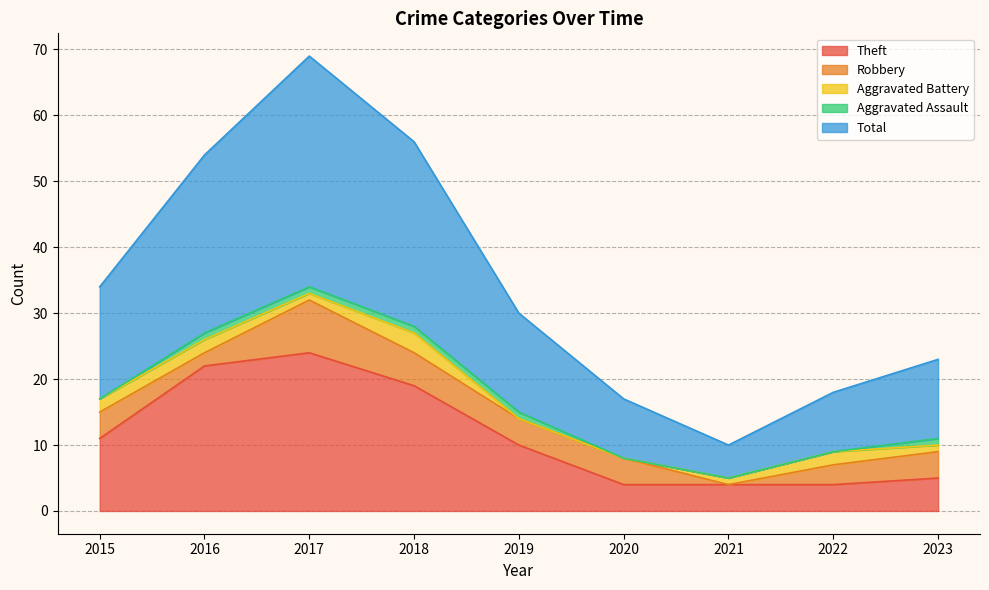

True or false: Aggravated Assault has a value of 1 at 2023.

True